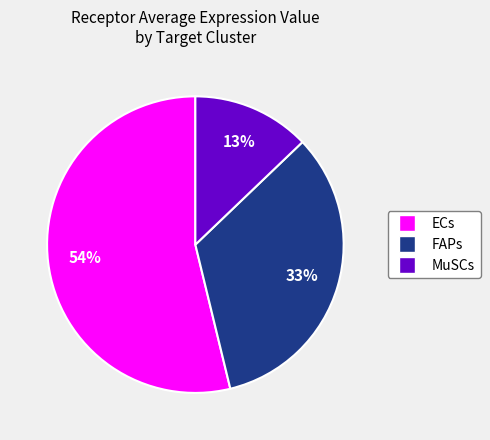

Rank the categories by value from highest to lowest.

ECs, FAPs, MuSCs